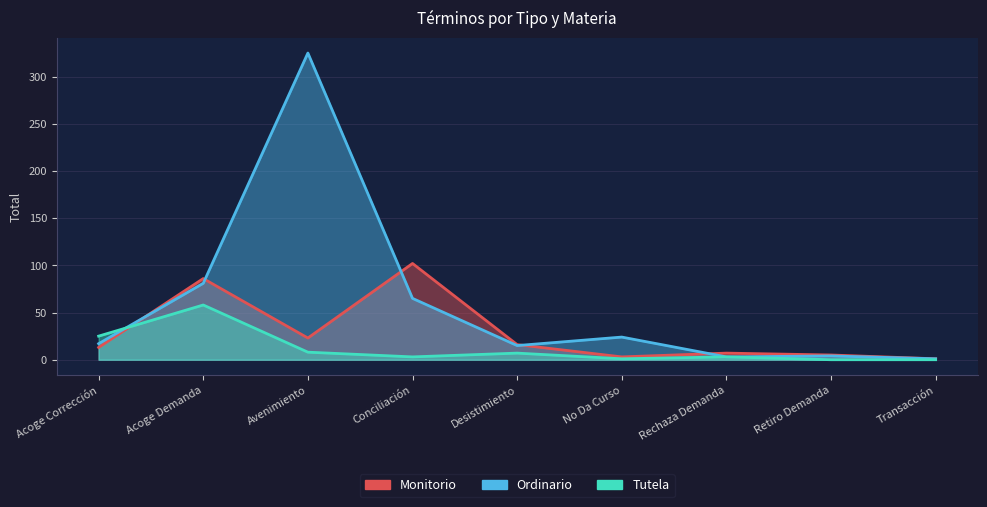

How many lines are shown in the chart?

3